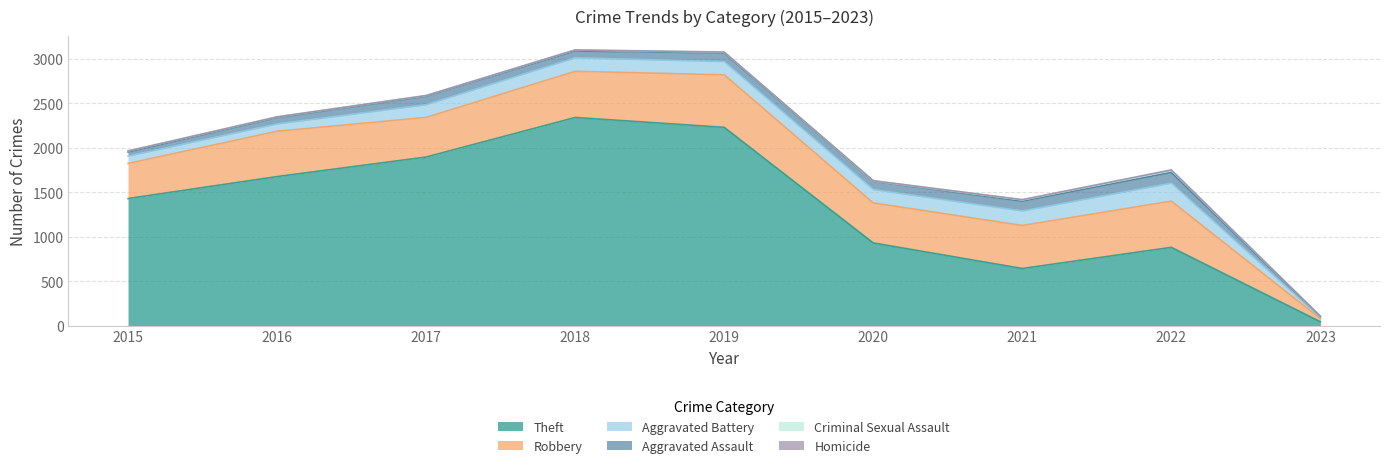

How many lines are shown in the chart?

6